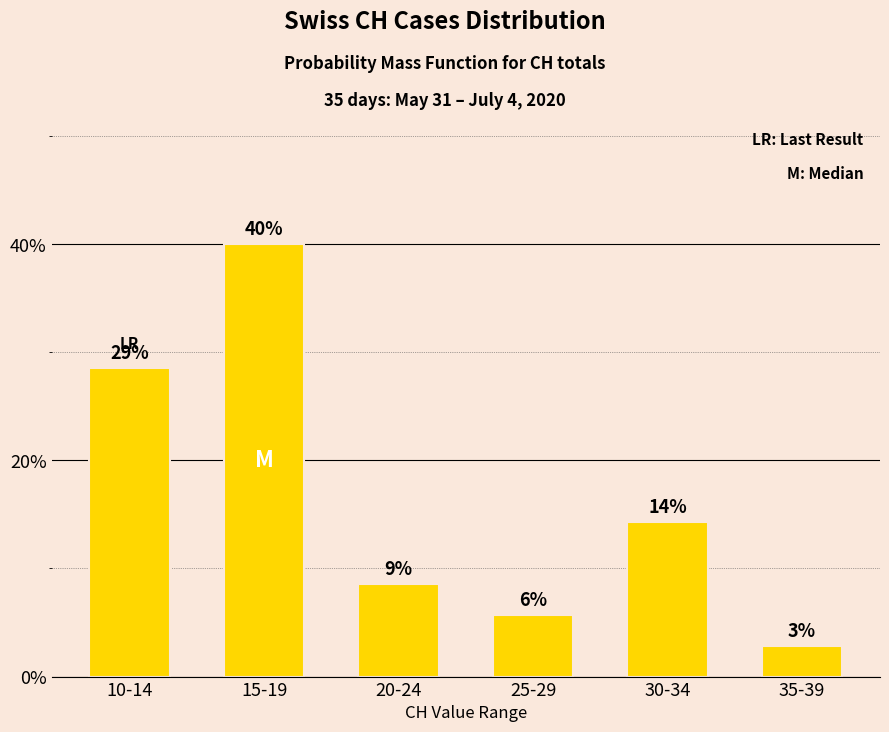

Does the chart contain any negative values?

No